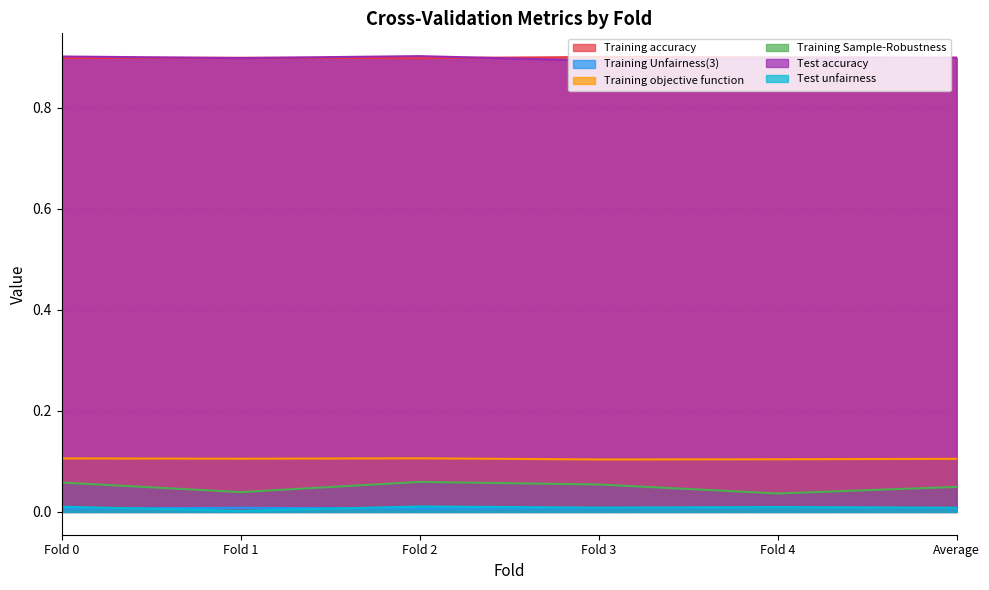

How many lines are shown in the chart?

6